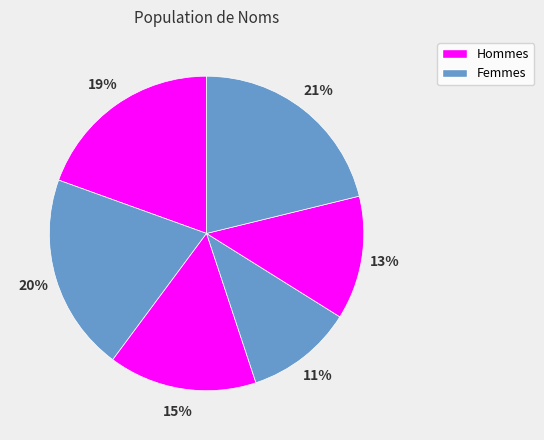

How many slices are in this pie chart?

6